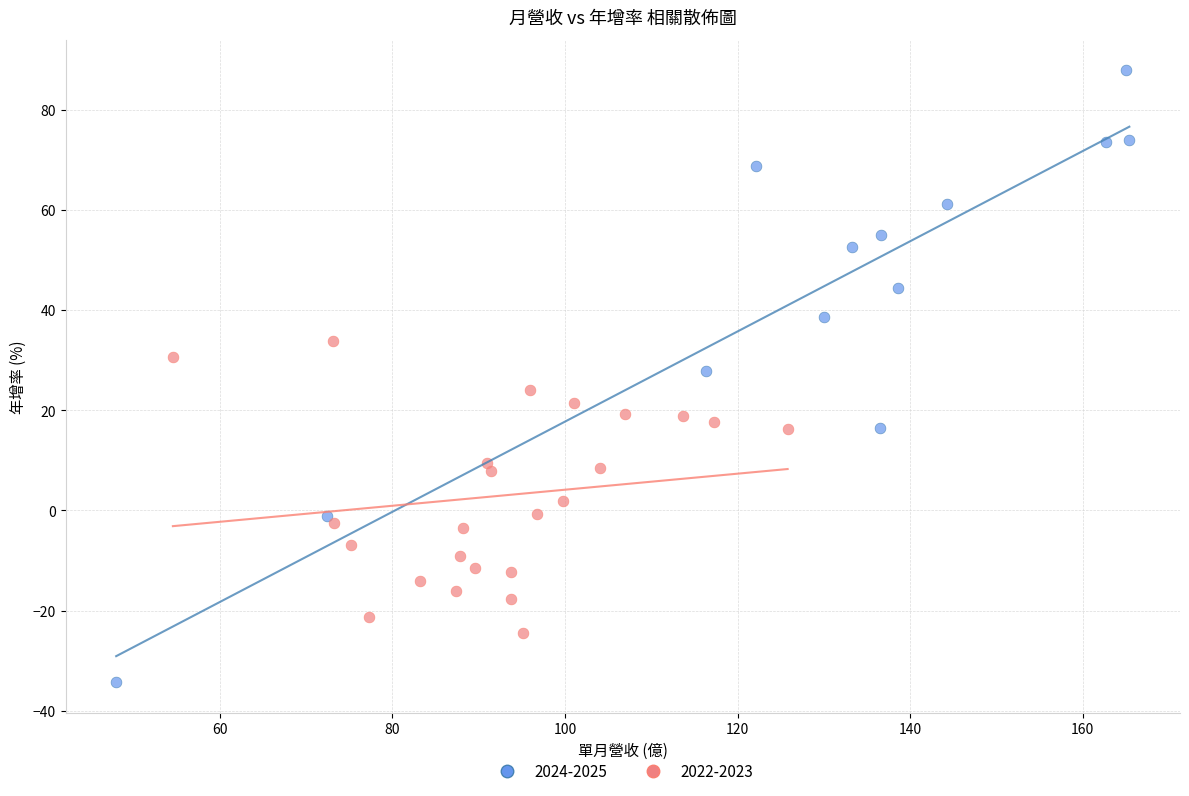

Which series contains the lowest Y value?

2024-2025